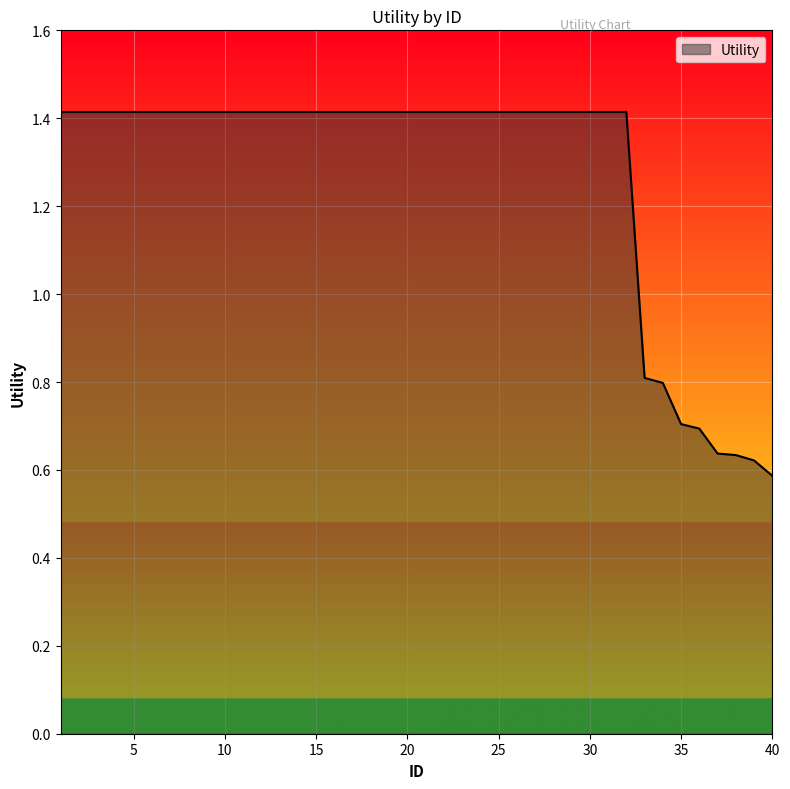

What is the difference between the maximum and minimum values?

0.8